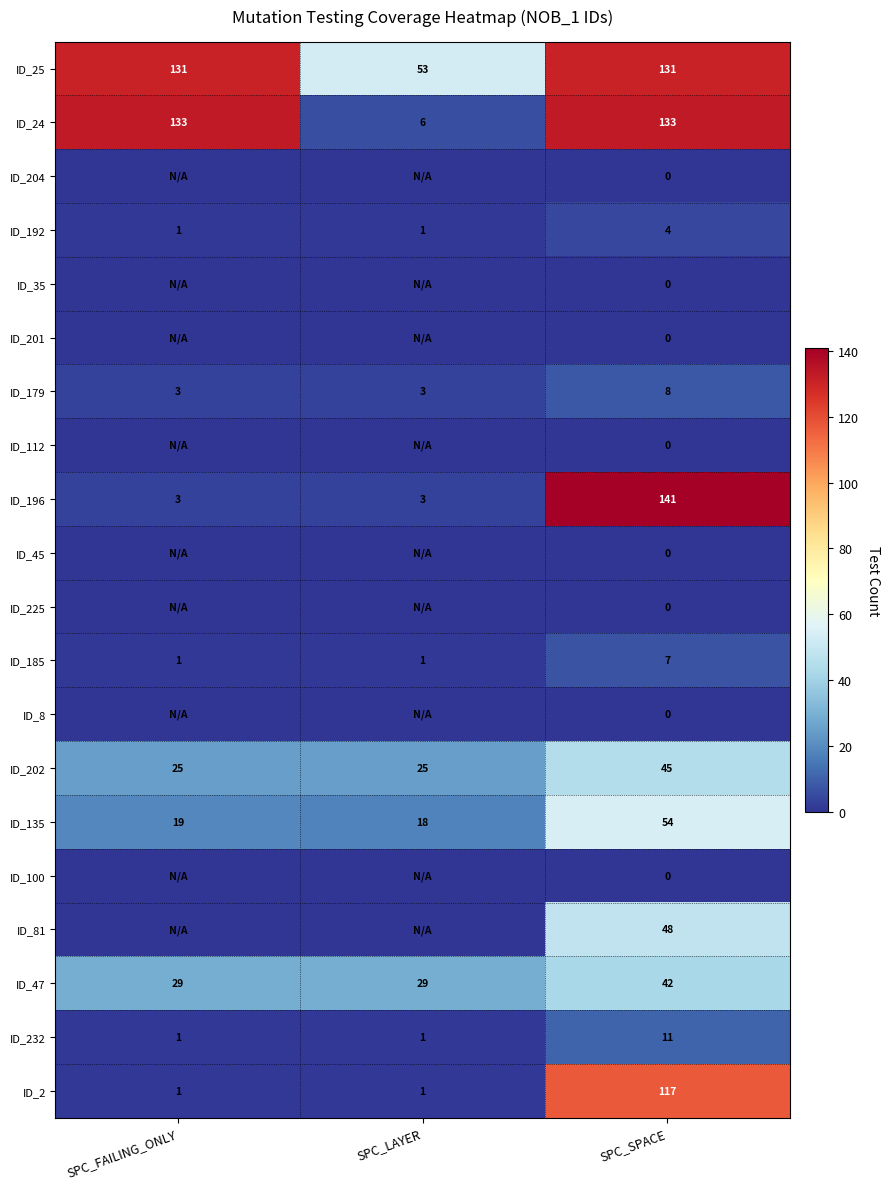

Is it true that ID_81 equals 13 at SPC_SPACE?

False